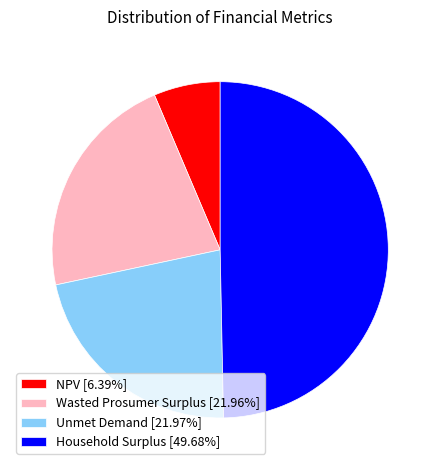

Do Wasted Prosumer Surplus [21.96%] and Unmet Demand [21.97%] together represent more than half of the pie?

No